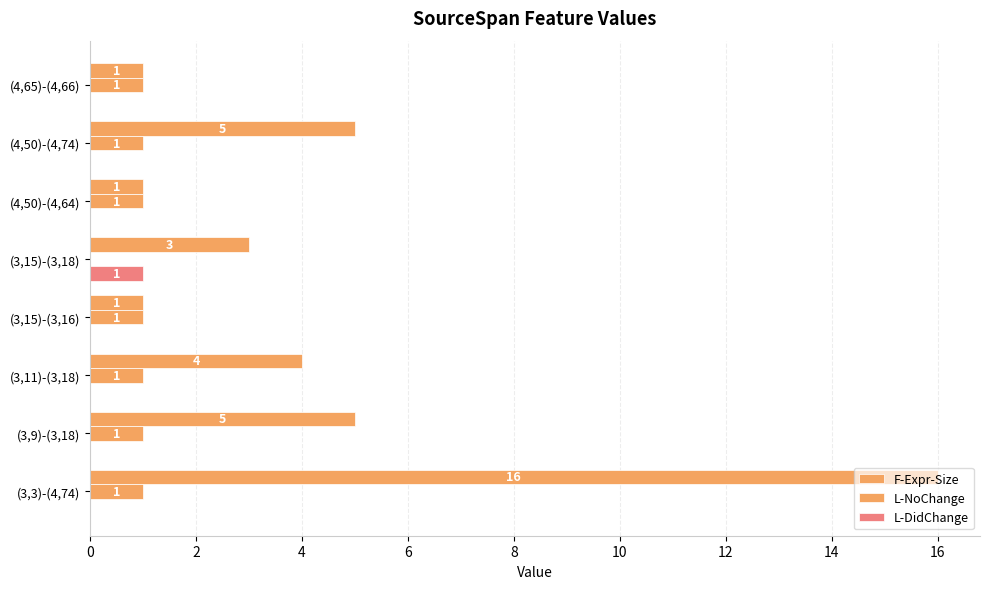

How many values in L-NoChange are above zero?

7